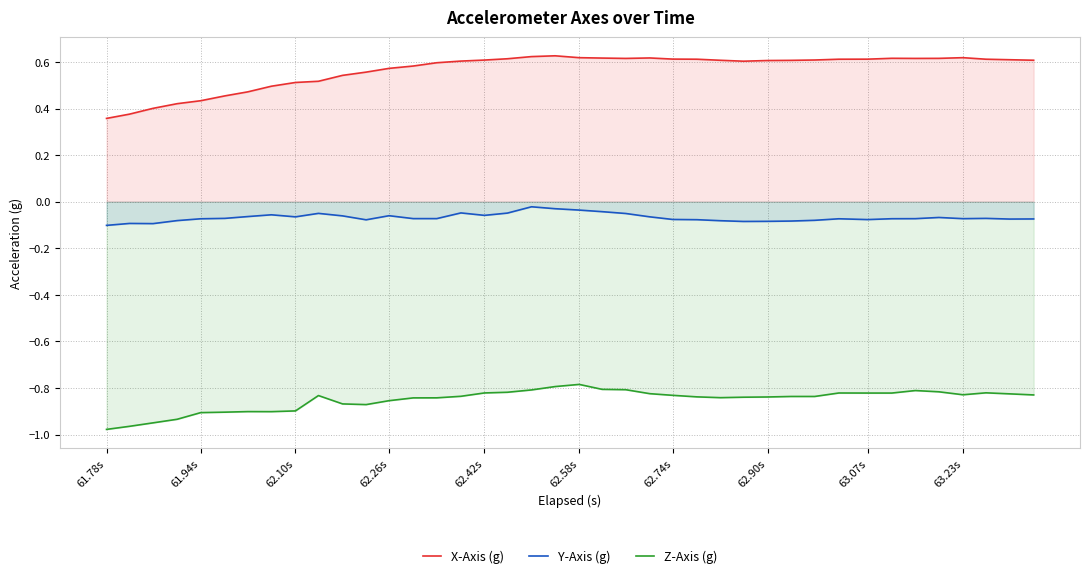

At how many categories does at least one series exceed 0?

40